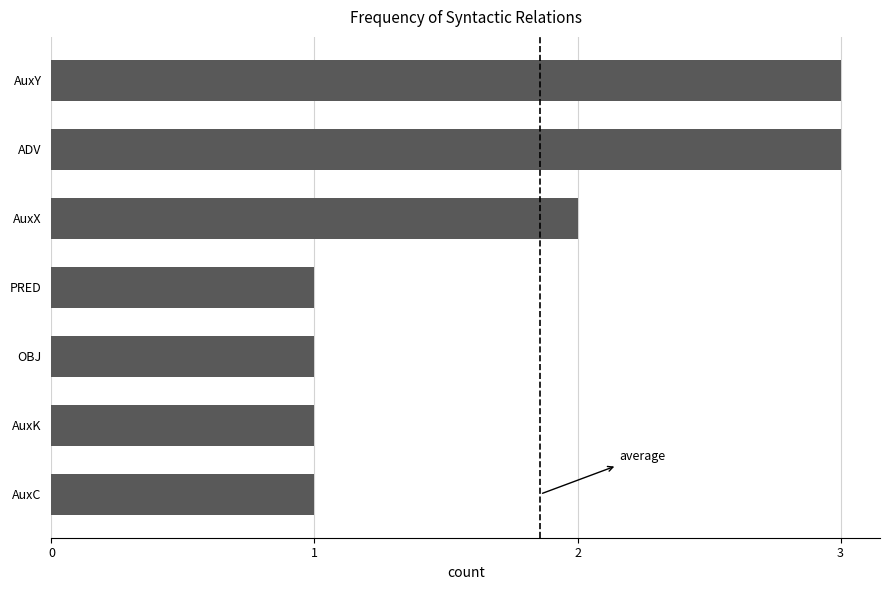

Reading top to bottom, what are all the values shown in this chart?

3	3	2	1	1	1	1